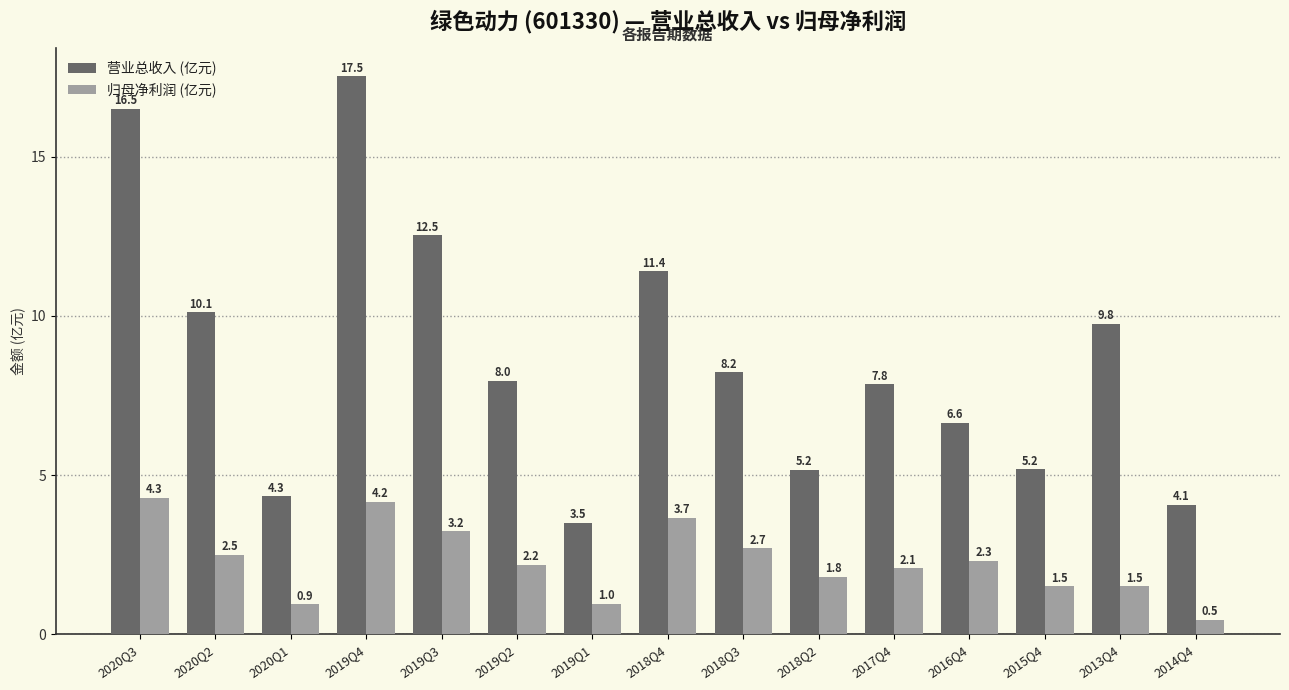

What is the value of the 归母净利润 (亿元) bar at the 11th from the left?

2.1